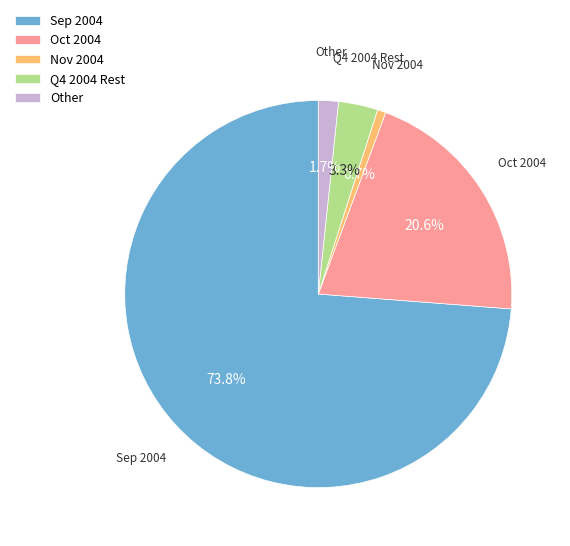

Which slice is the smallest?

Nov 2004